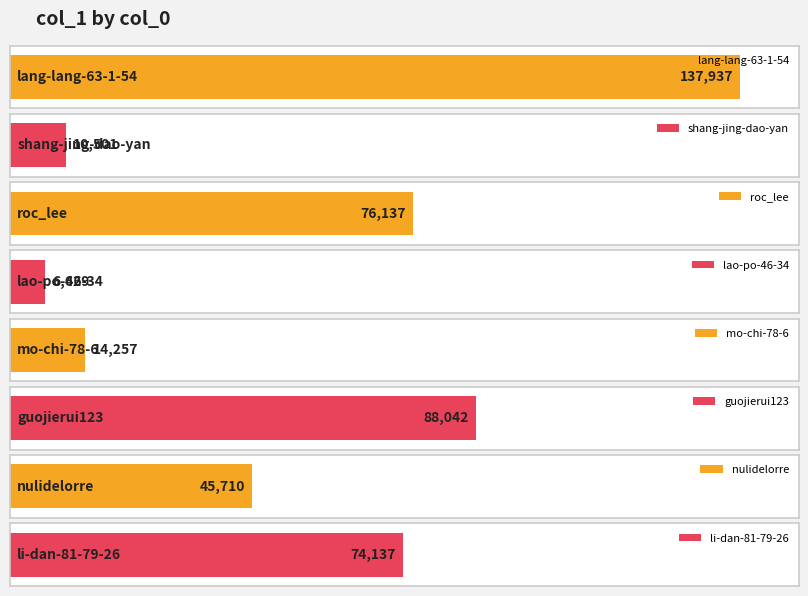

How many values are below 74137?

4